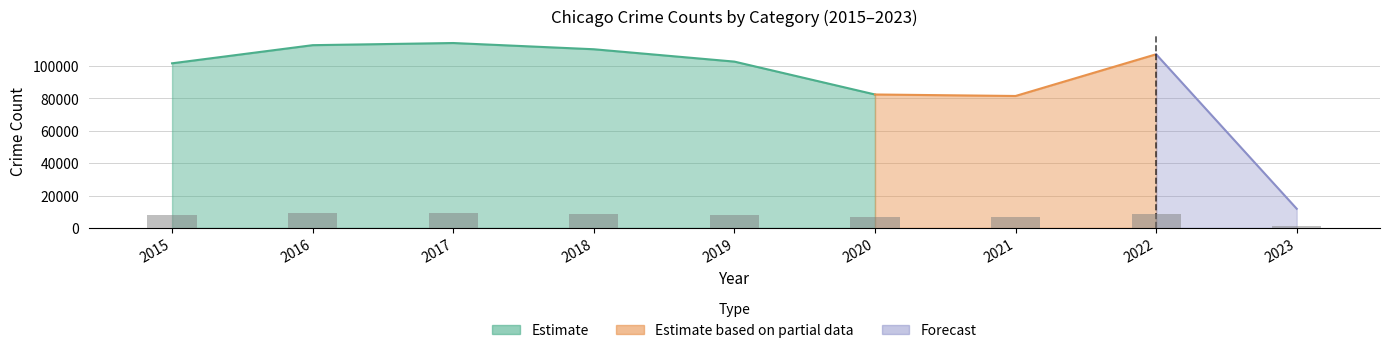

What is the total value across all series at 2022?

107321